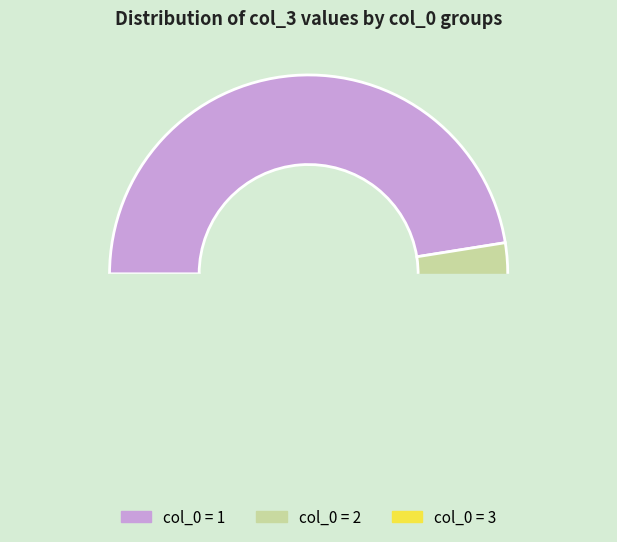

Does 4 represent more than half of the total?

No